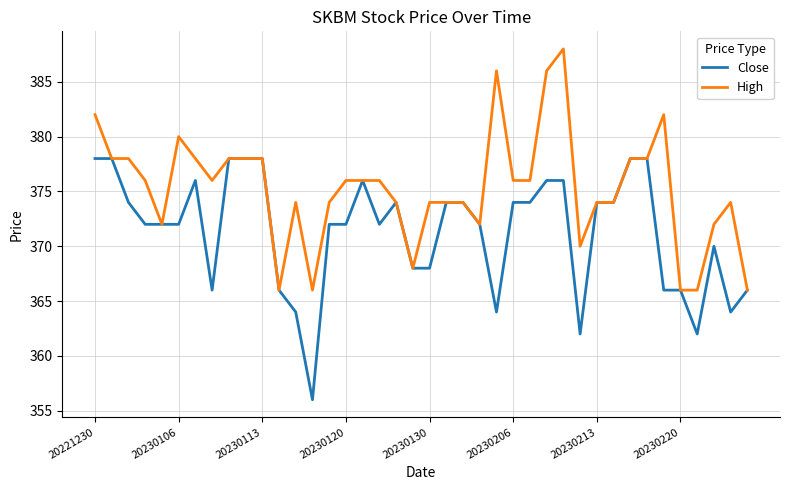

Count the number of categories in the chart.

40